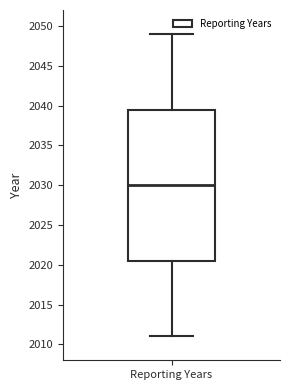

Read this box plot against the y-axis: the position of the median line, the range covered by the box, and the ends of both whiskers. The values are not printed on the chart, so give them approximately, as read against the axis.

median 2030.0, box 2020.5 to 2039.5, whiskers 2011.0 to 2049.0